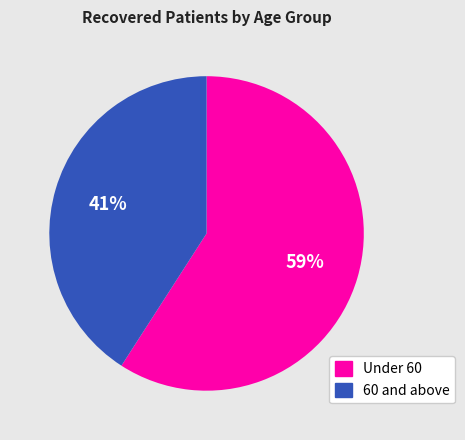

To the nearest percent, what percentage of the pie is 60 and above?

41%